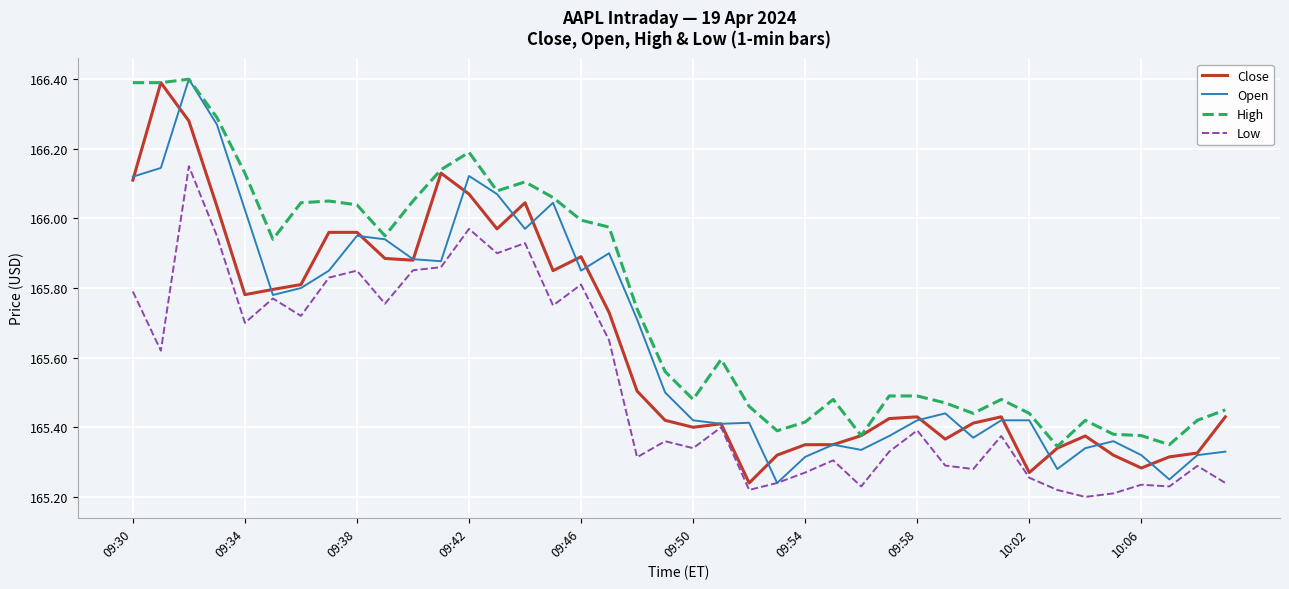

What is the maximum value for High?

166.4